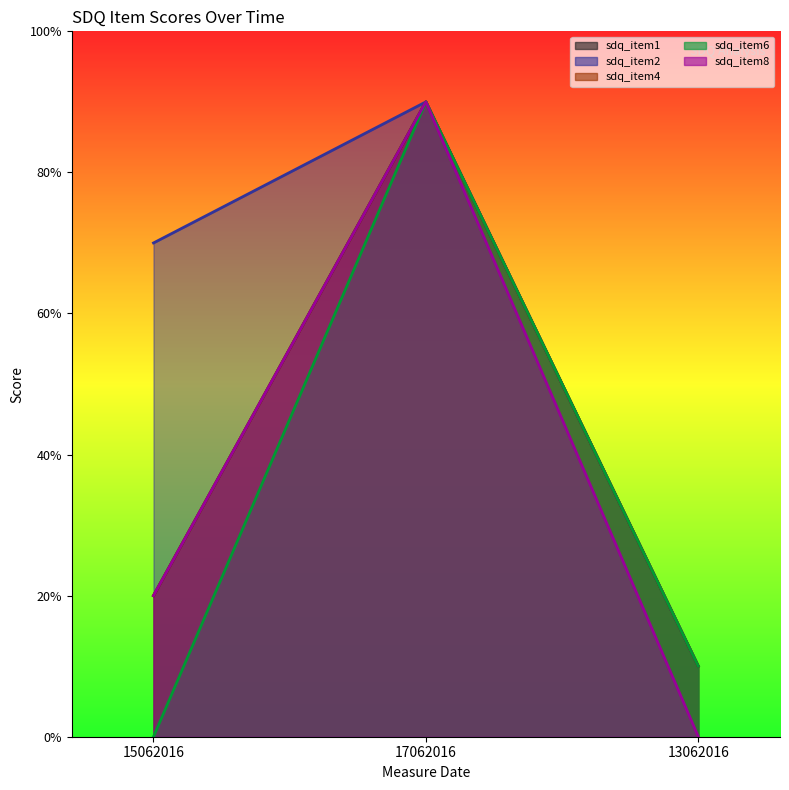

Is the value of sdq_item8 at 17062016 greater than the value of sdq_item4 at 13062016?

Yes